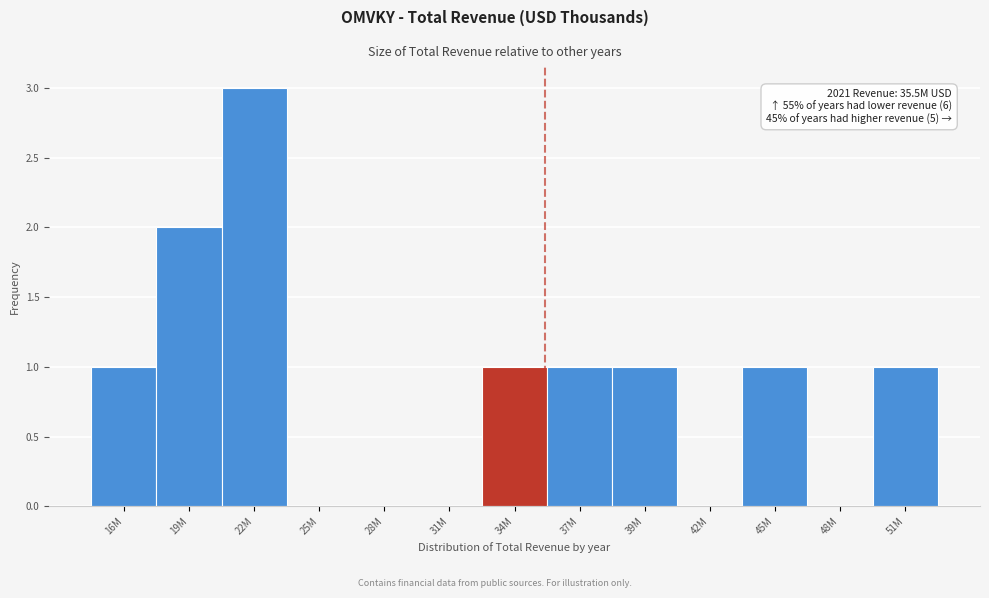

Reading right to left, transcribe all the data shown in this chart.

51M=1	48M=0	45M=1	42M=0	39M=1	37M=1	34M=1	31M=0	28M=0	25M=0	22M=3	19M=2	16M=1